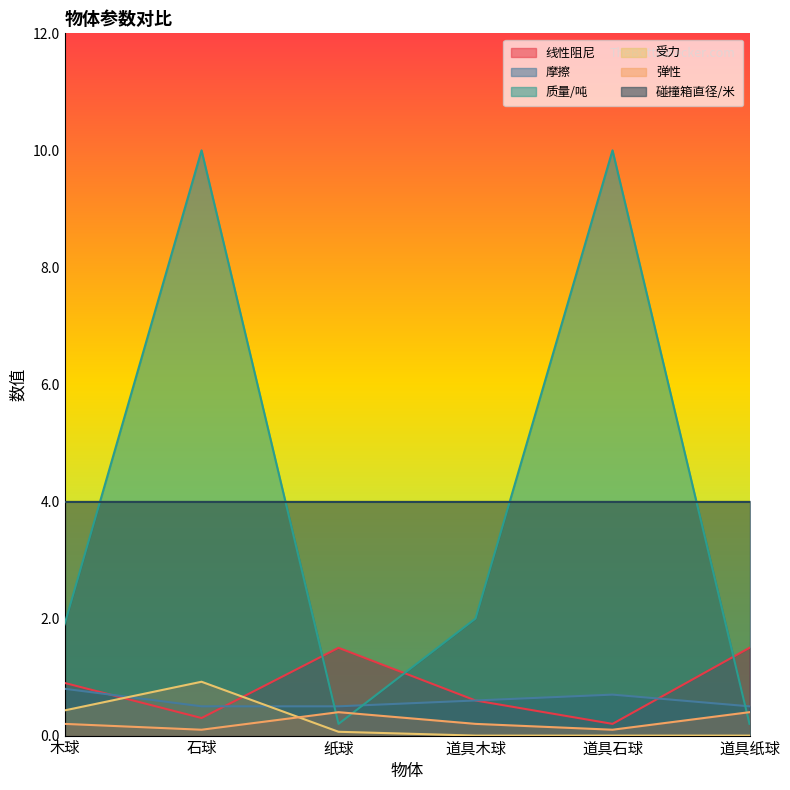

True or false: 摩擦 and 碰撞箱直径/米 intersect in this chart.

False